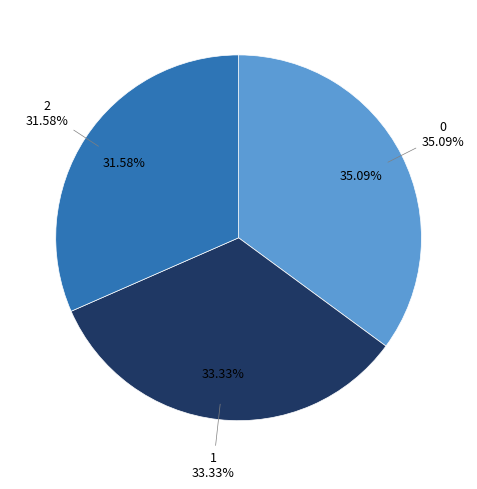

What is the change in value from 1 to 2?

-1